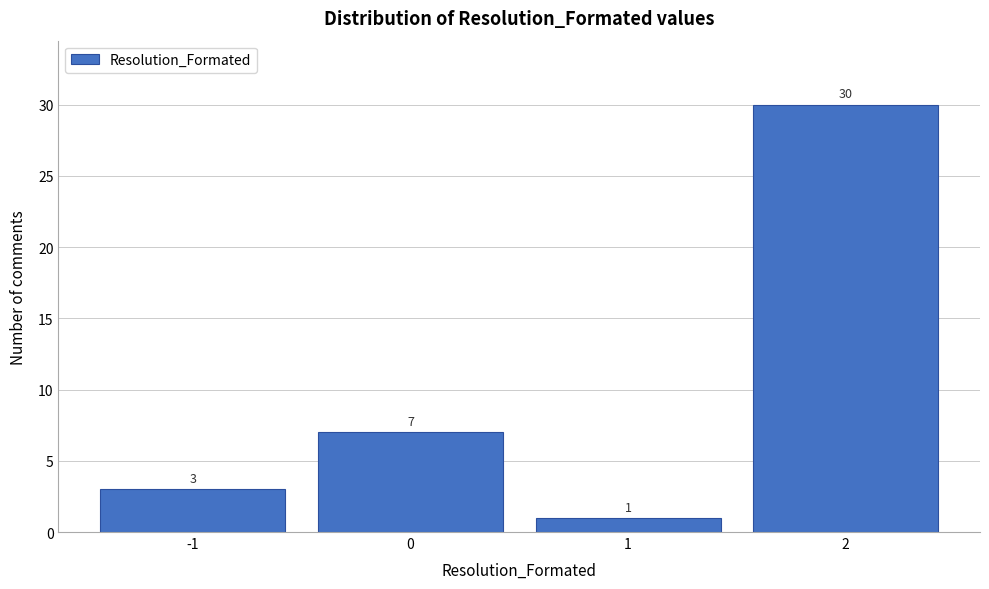

Reading left to right, list every bar in this chart as the range it spans on the x-axis followed by its height.

-1.5 to -0.5: 3
-0.5 to 0.5: 7
0.5 to 1.5: 1
1.5 to 2.5: 30